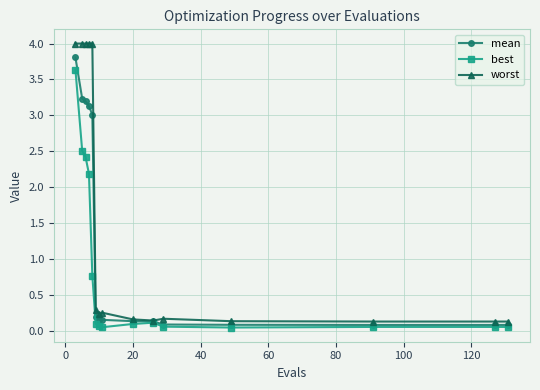

What is the value of the worst point at the 5th from the left?

4.0